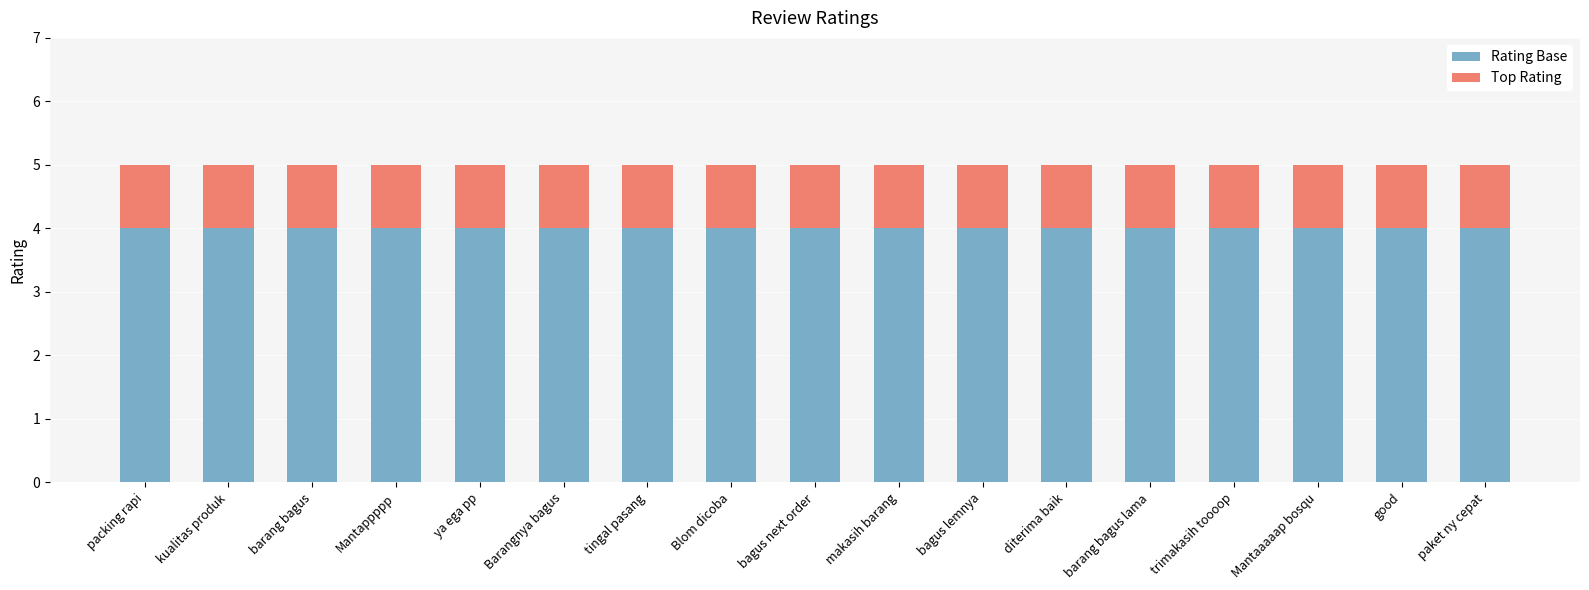

What is the sum of the Rating Base values at Mantappppp and Mantaaaaap bosqu?

8